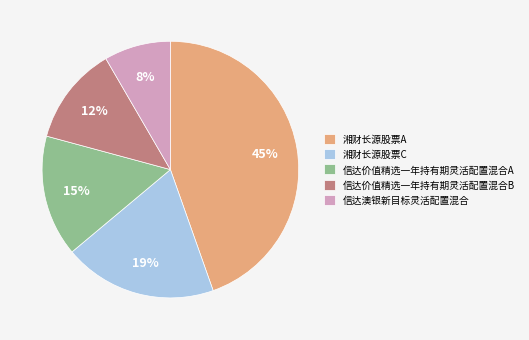

Rank the categories by value from lowest to highest.

信达澳银新目标灵活配置混合, 信达价值精选一年持有期灵活配置混合B, 信达价值精选一年持有期灵活配置混合A, 湘财长源股票C, 湘财长源股票A